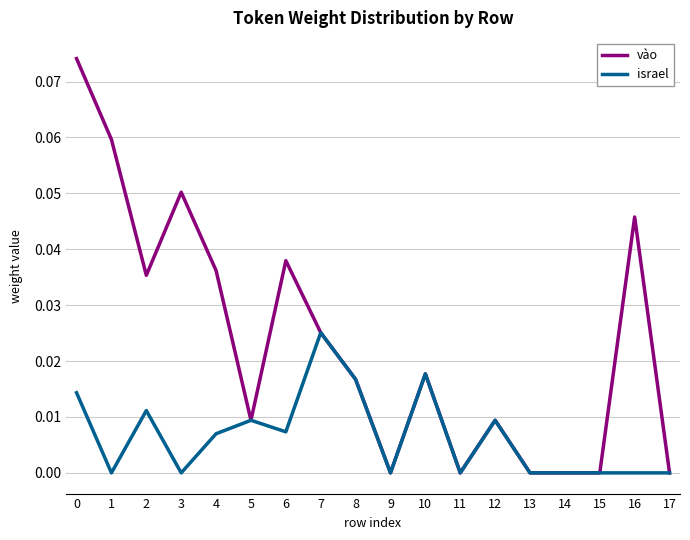

Which series has the largest total across all categories?

vào